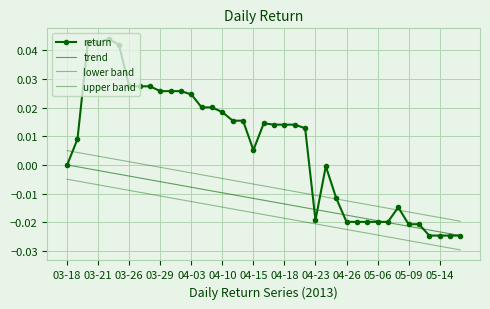

Rank the series by their maximum value, from highest to lowest.

return, upper band, trend, lower band